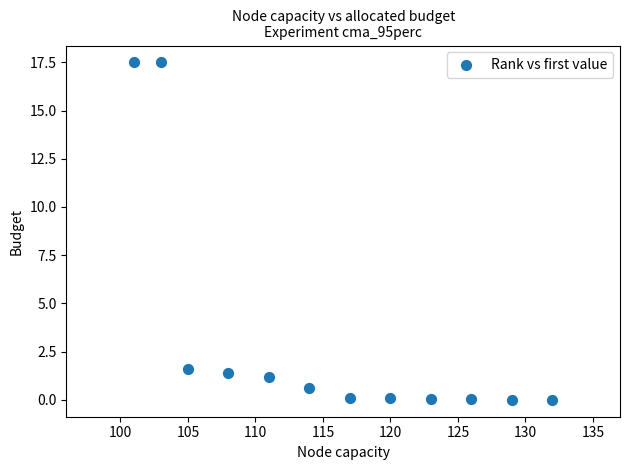

What is the range of Y values (max minus min)?

17.5